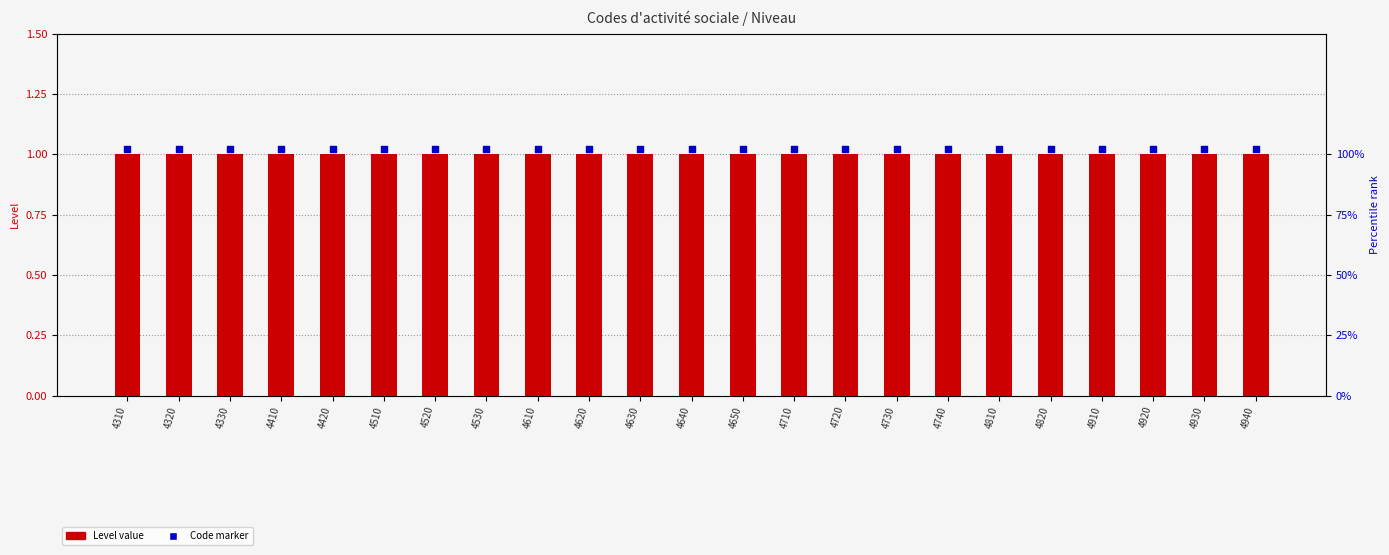

What are all the series names shown in the legend?

Level, Code marker